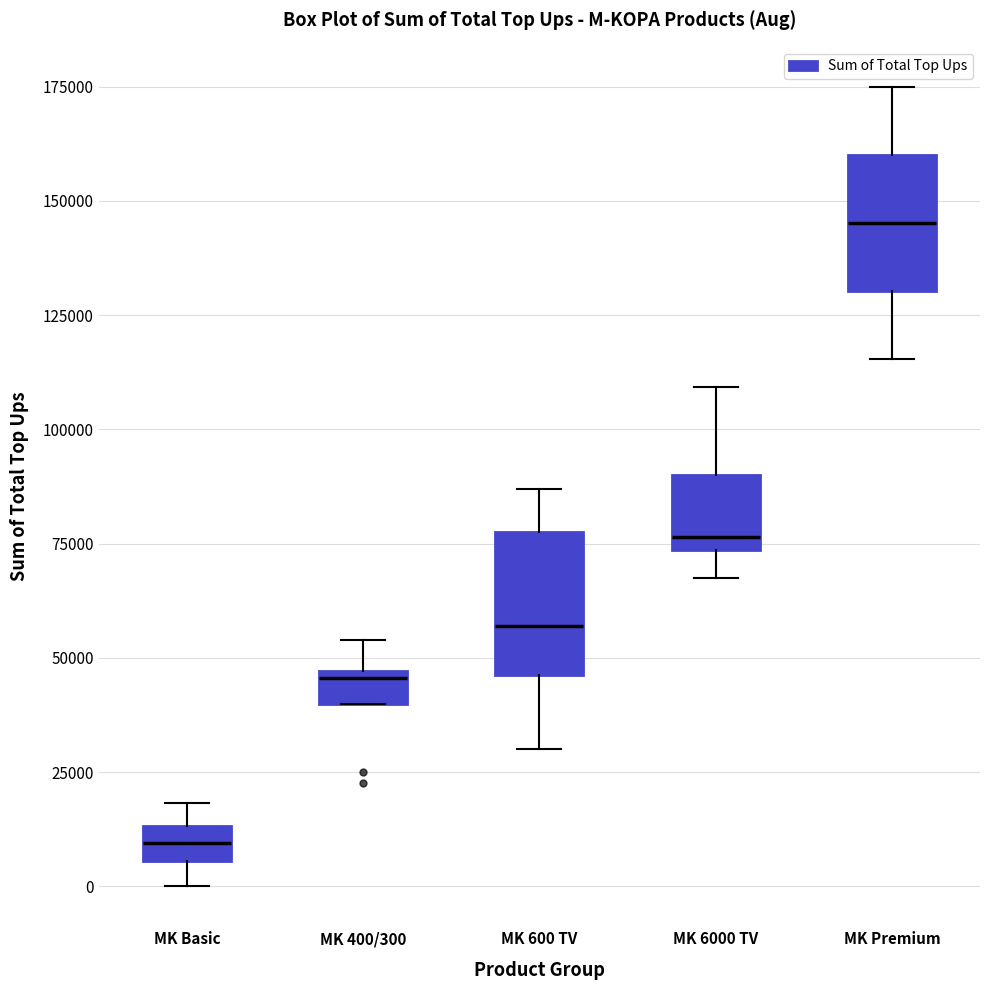

Where does the upper whisker of the box for MK Premium end on the y-axis? The values are not printed on the chart, so give them approximately, as read against the axis.

175000